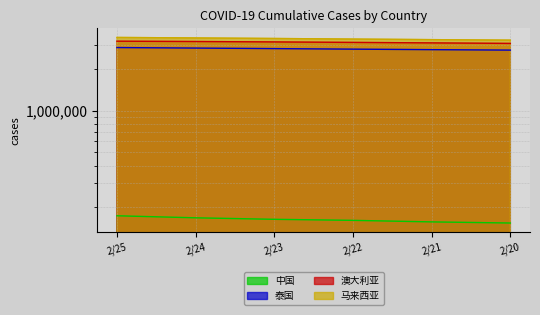

What is the average value of the 马来西亚 series?

3321027